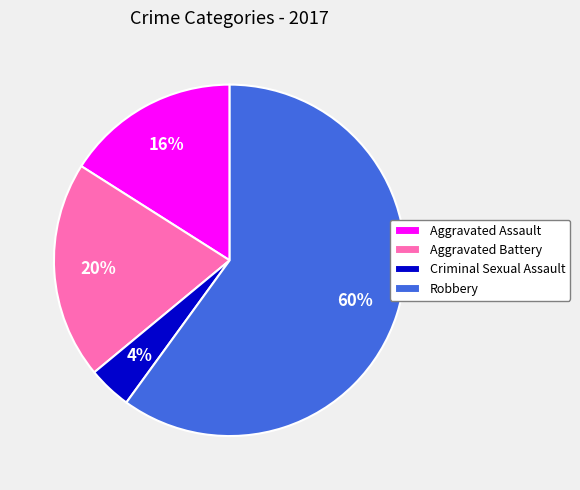

Between Aggravated Battery and Robbery, which is larger?

Robbery